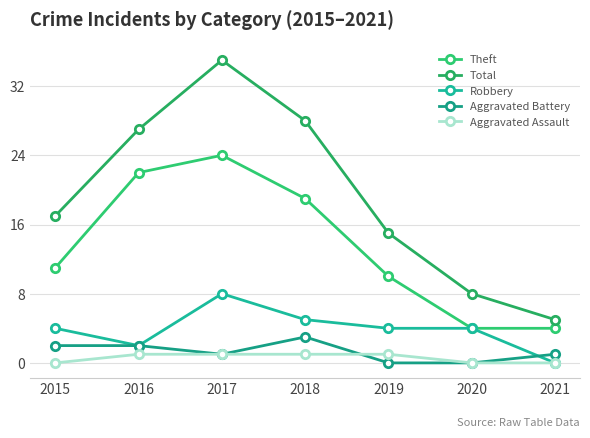

Is this an area chart (filled region under the line)?

No